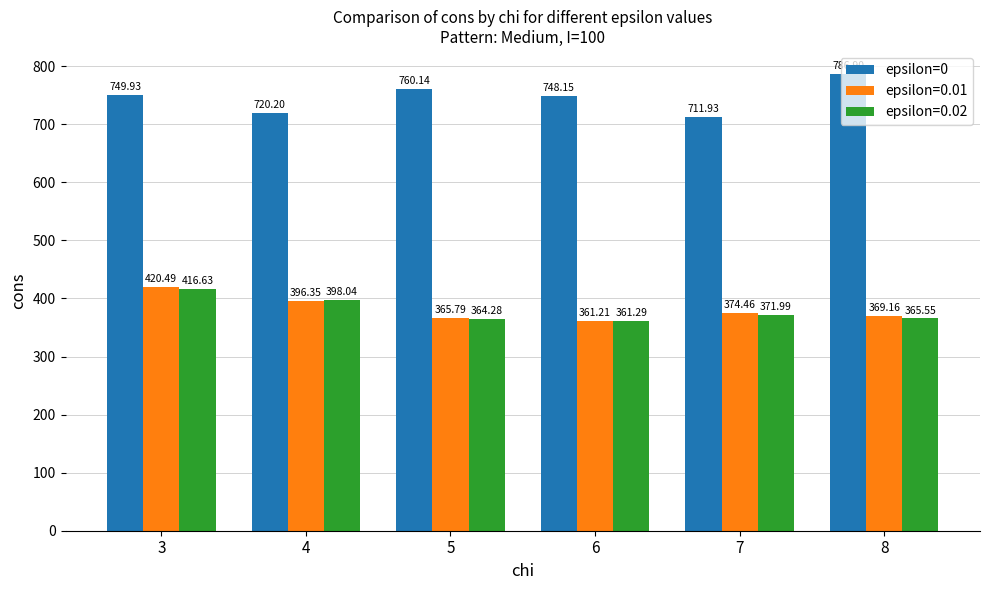

Rank the series by their maximum value, from highest to lowest.

epsilon=0, epsilon=0.01, epsilon=0.02